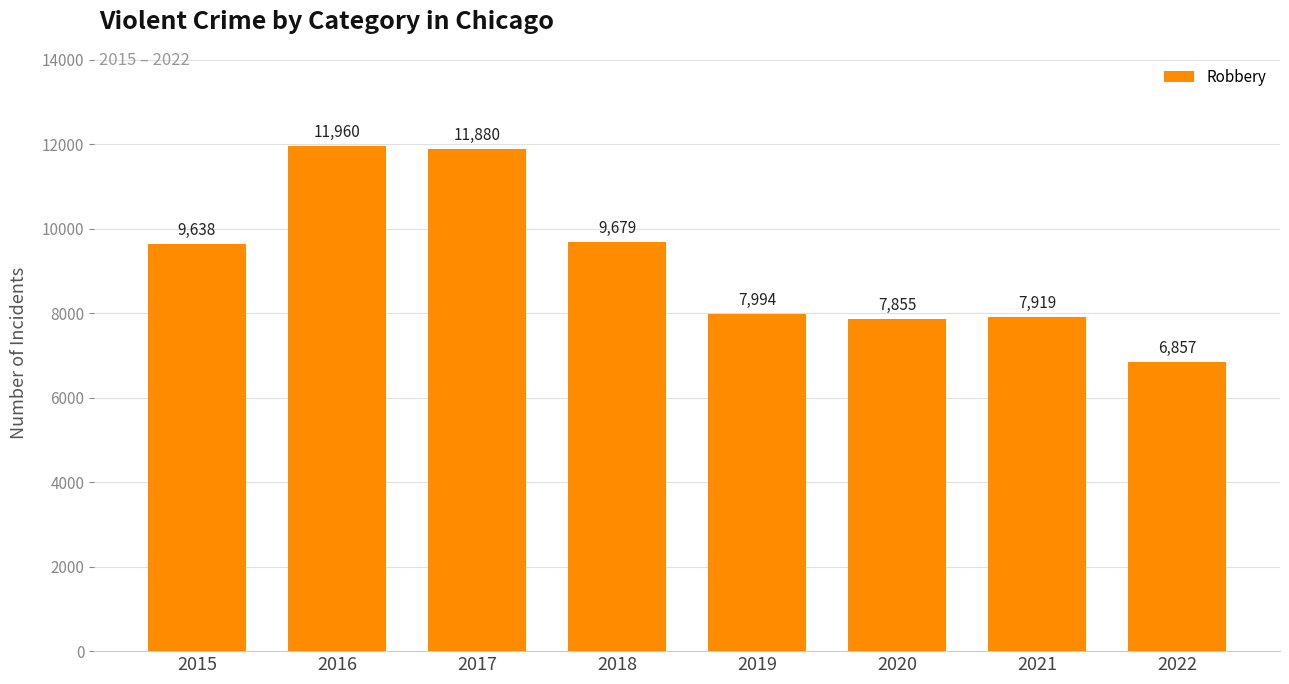

Rank the categories by value from lowest to highest.

2022, 2020, 2021, 2019, 2015, 2018, 2017, 2016